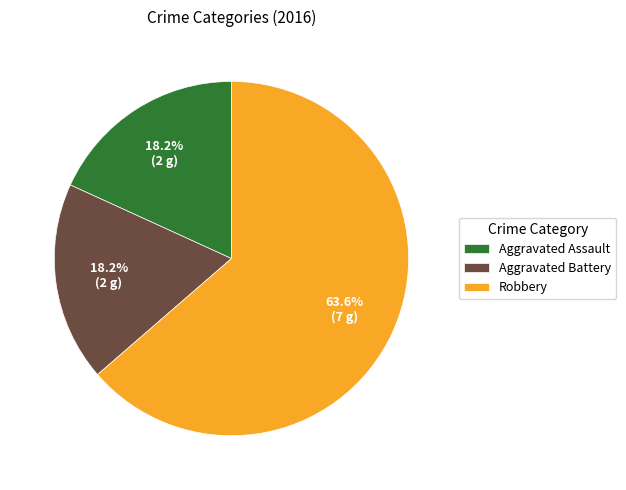

Is it true that Robbery is 64% of the pie?

True